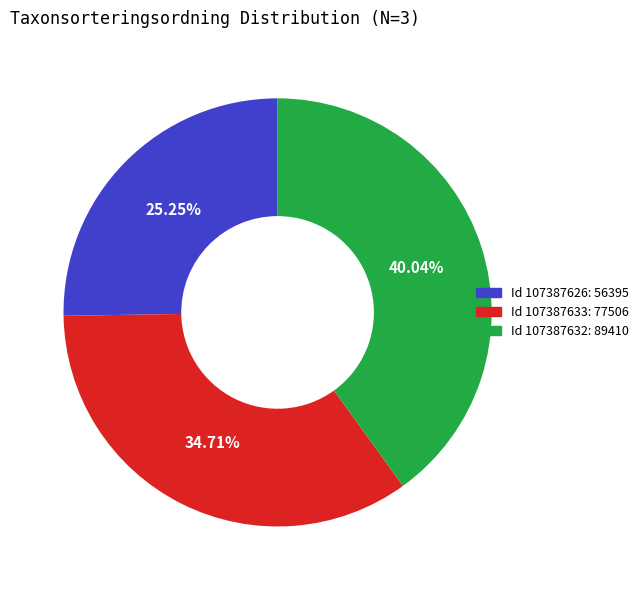

Is there a majority slice in this chart?

No